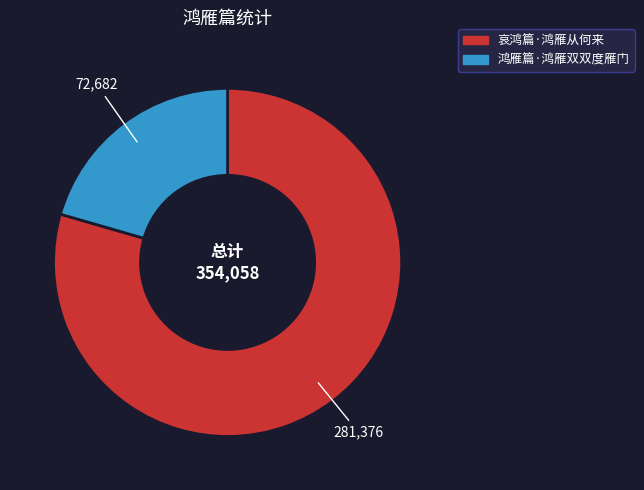

Between 哀鸿篇·鸿雁从何来 and 鸿雁篇·鸿雁双双度雁门, which is larger?

哀鸿篇·鸿雁从何来